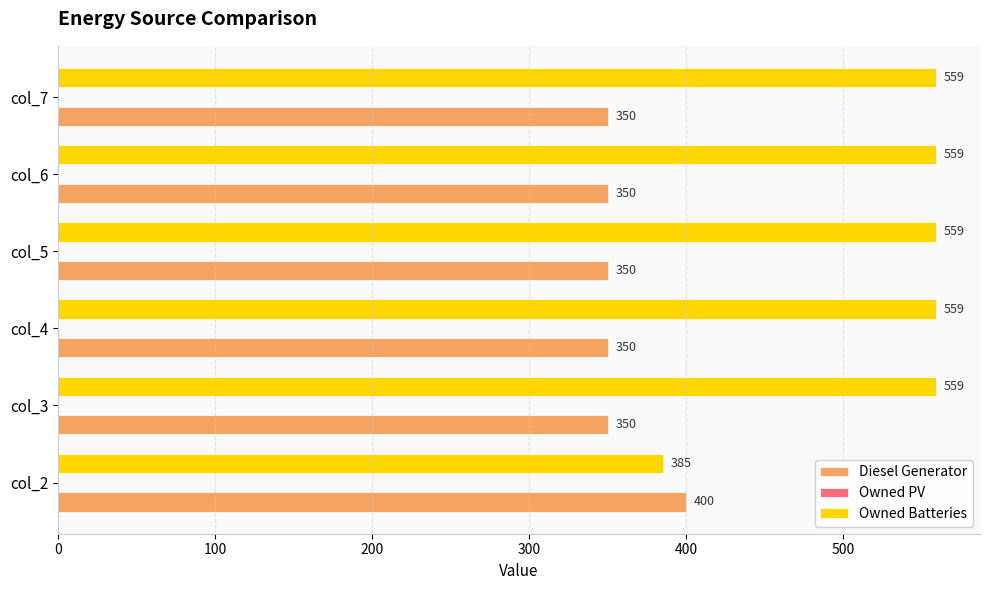

Which series has the largest total across all categories?

Owned Batteries